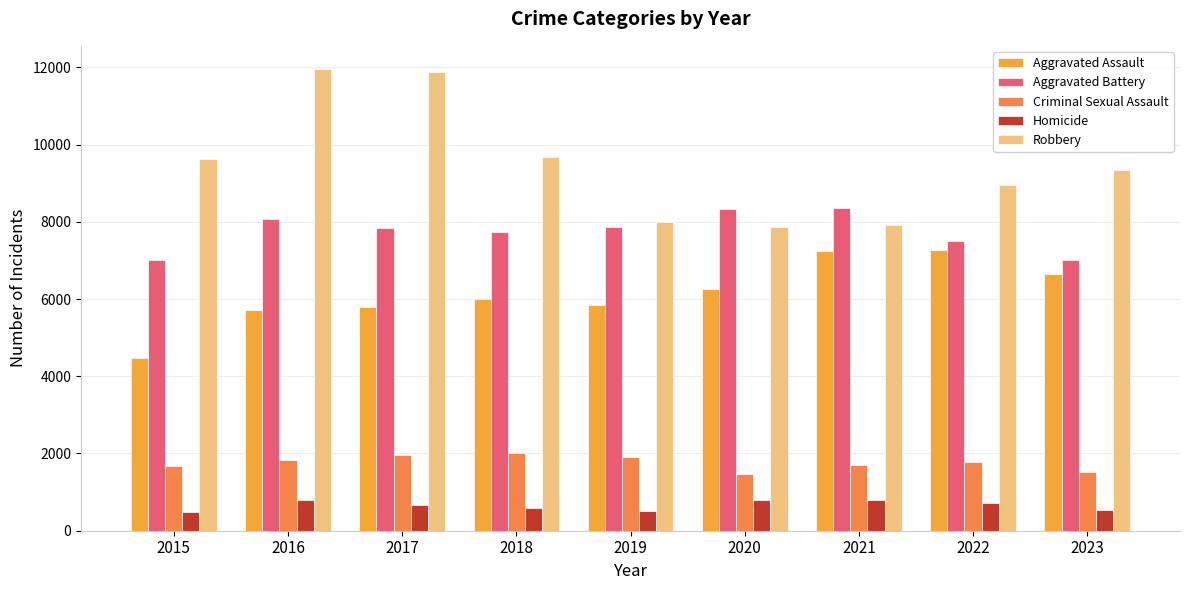

What is the total value across all series at 2019?

24095